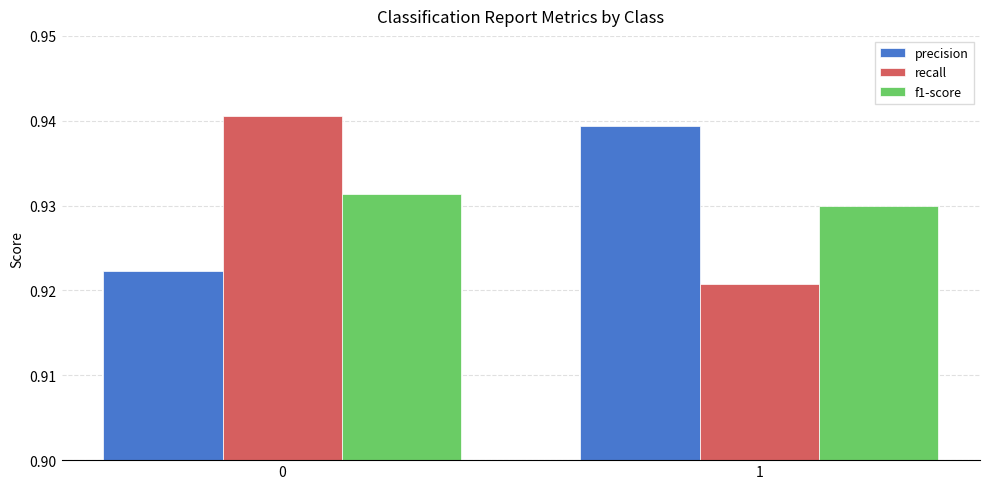

What is the sum of the recall values at 0 and 1?

1.9